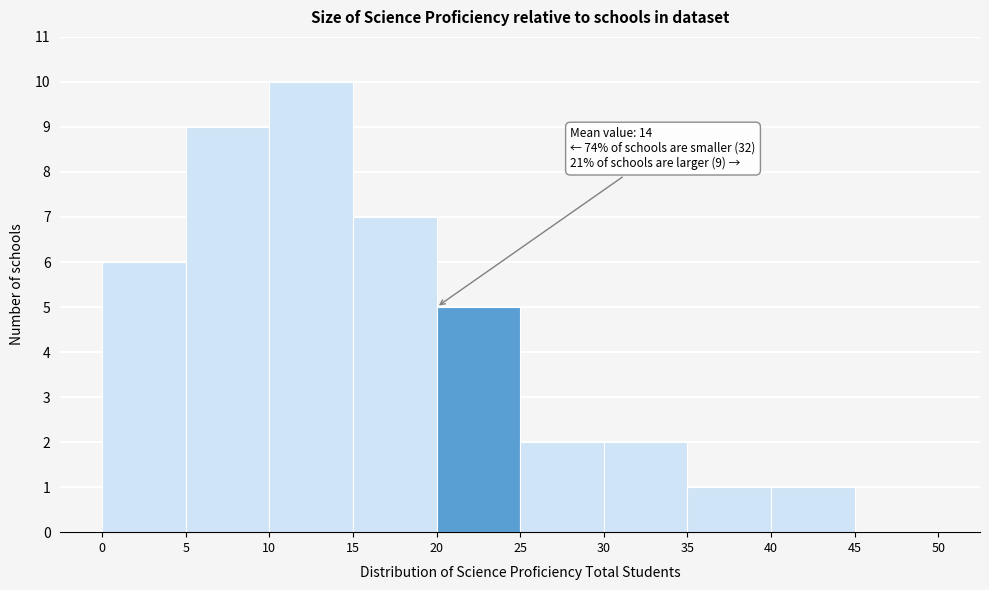

Over which range of the x-axis is the bar tallest?

10 to 15